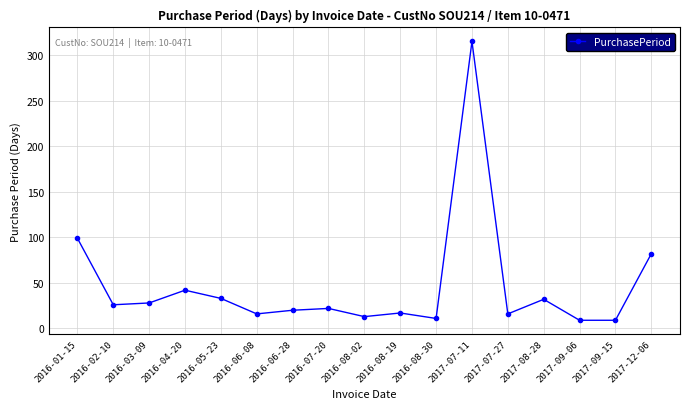

What is the value of the 12th point from the left?

315